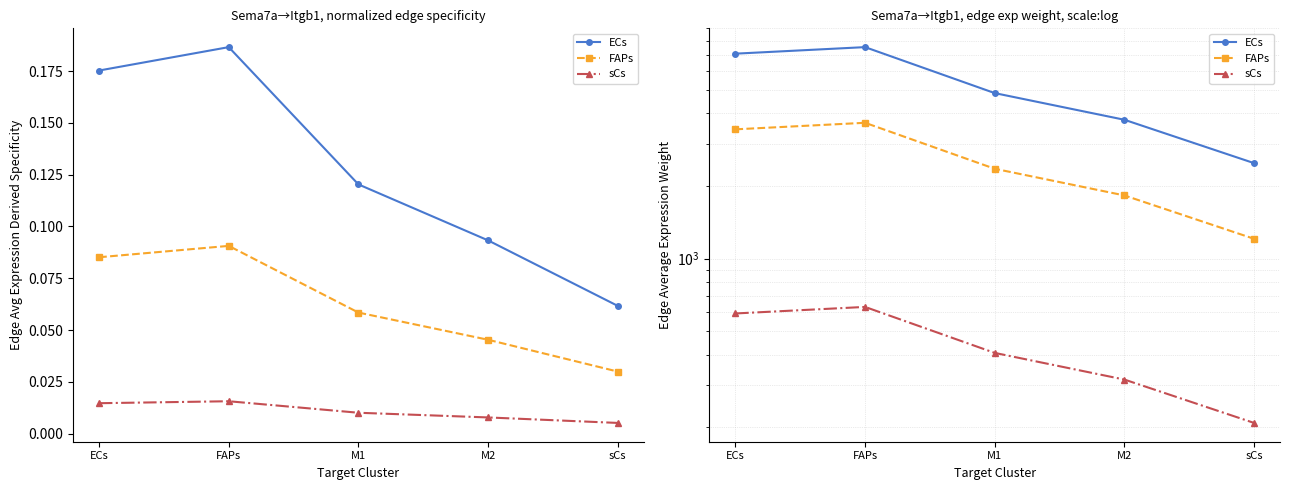

List the series in order of their overall mean, highest first.

ECs, FAPs, sCs